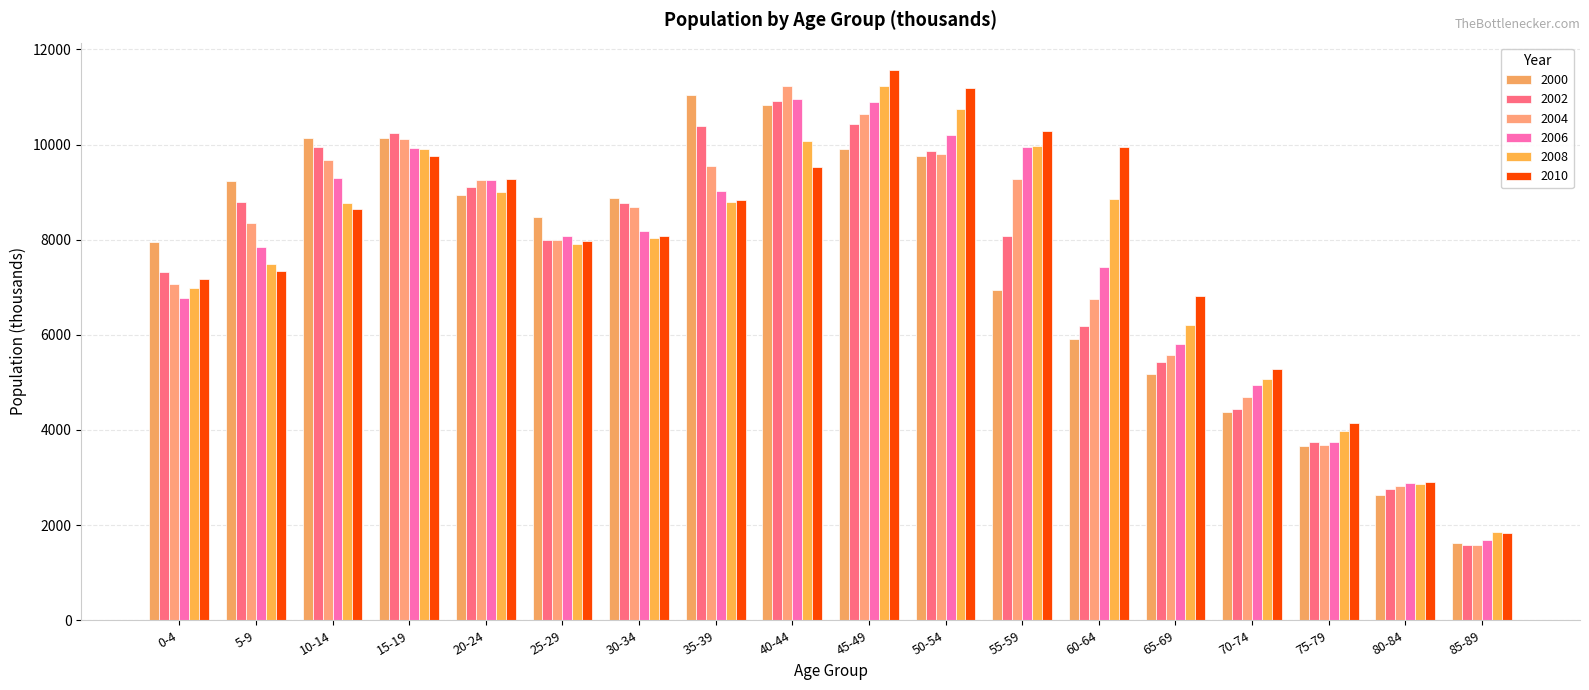

How many values in the 2010 series are below 8642?

9